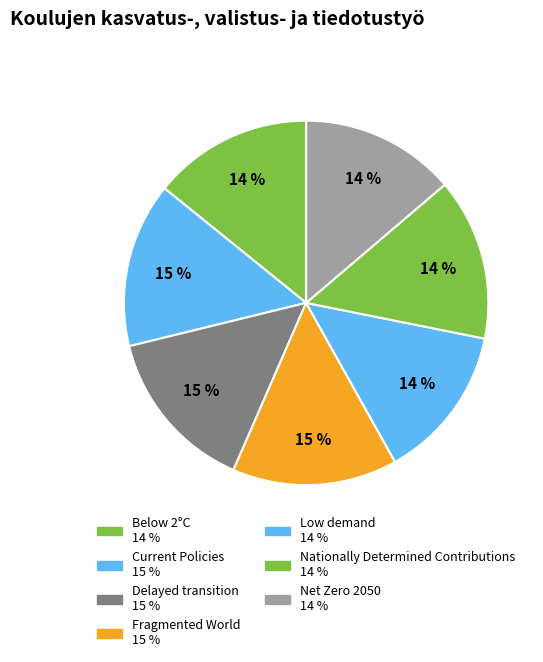

True or false: Low demand accounts for 26% of the total.

False